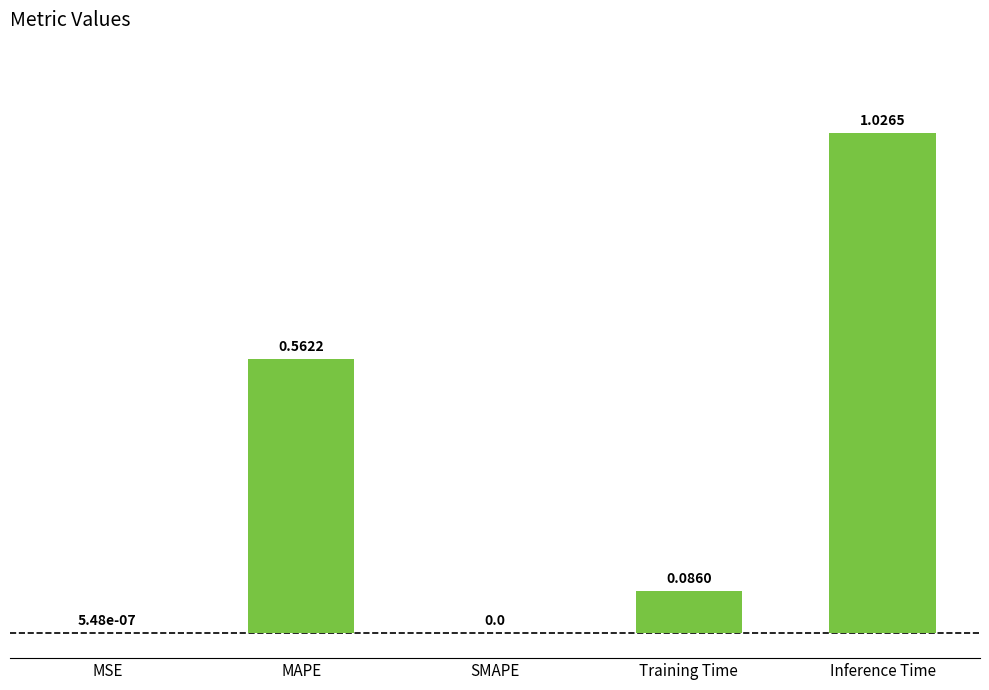

Which category has the highest value across all series?

Inference Time